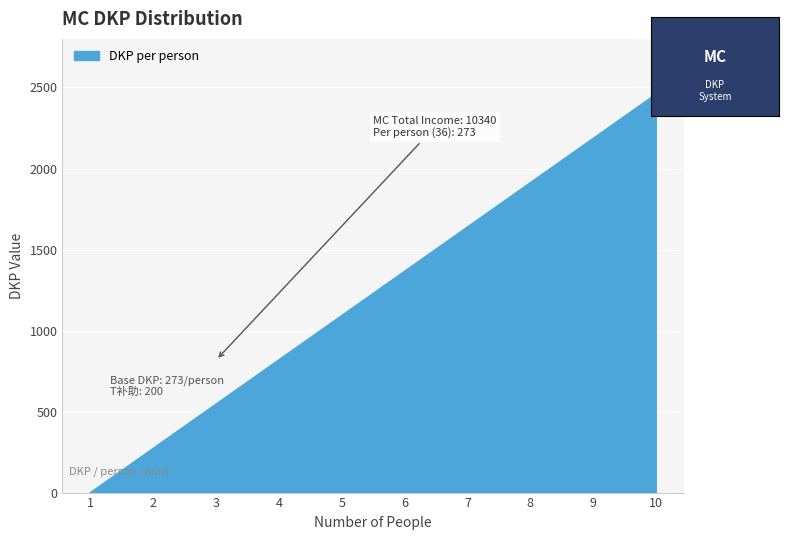

What is the difference between the maximum and minimum values?

2457